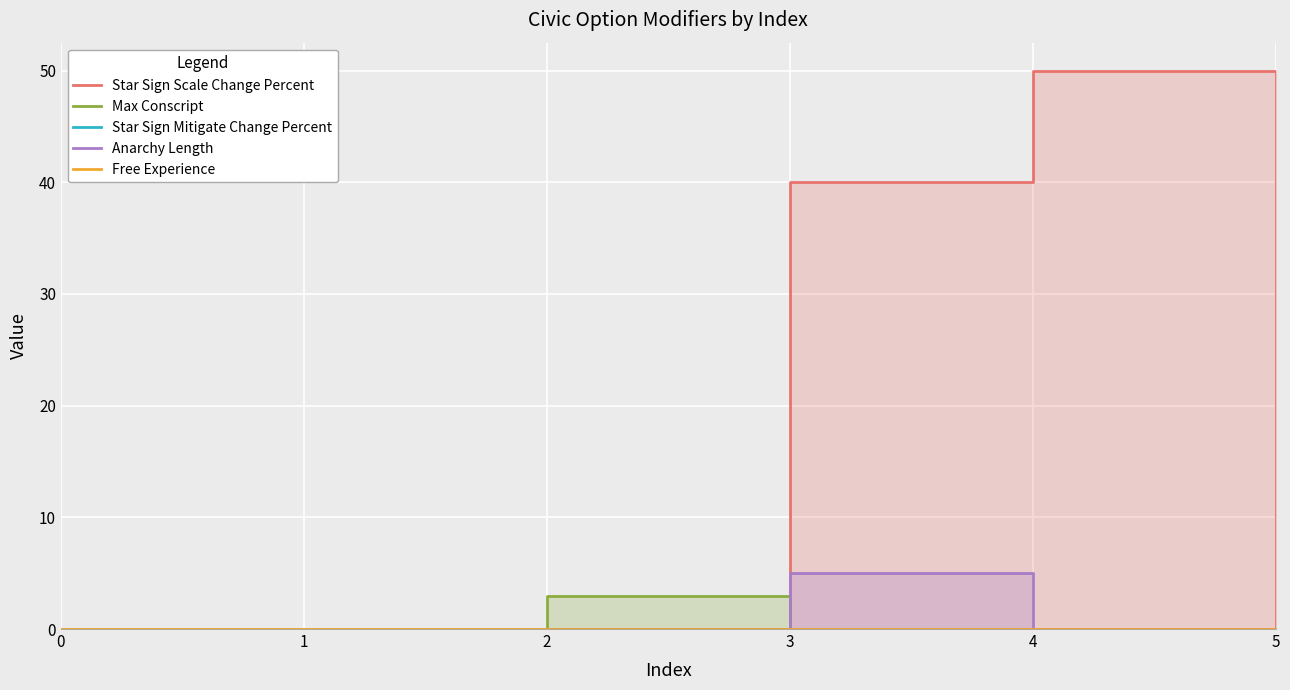

At 1, list the series in order from smallest to largest.

Star Sign Scale Change Percent, Max Conscript, Star Sign Mitigate Change Percent, Anarchy Length, Free Experience